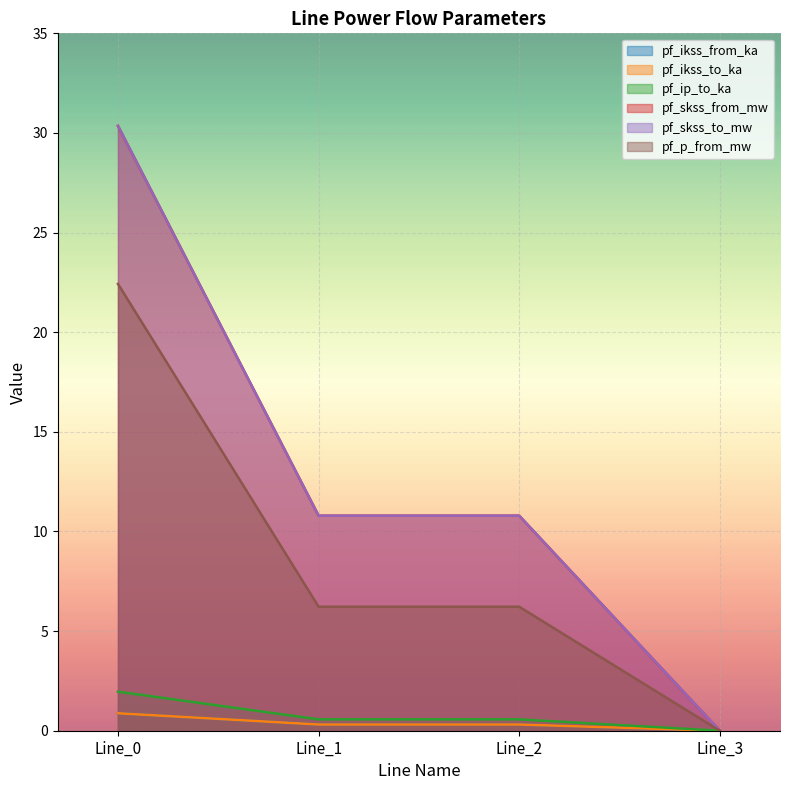

What is the sum of the pf_skss_from_mw values at Line_2 and Line_0?

41.1